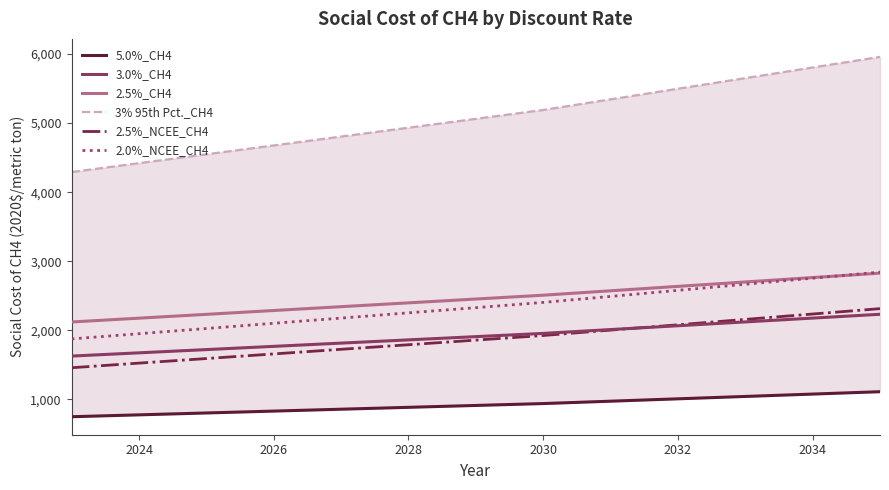

What is the minimum value for 3% 95th Pct._CH4?

4291.6